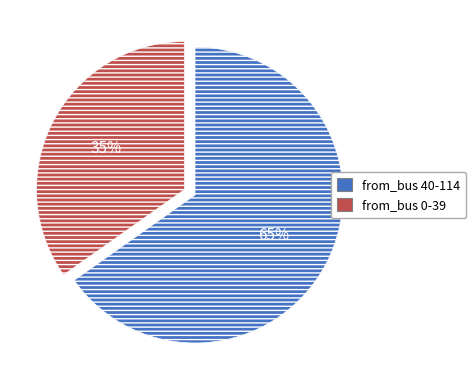

To the nearest percent, what is the average slice percentage?

50%